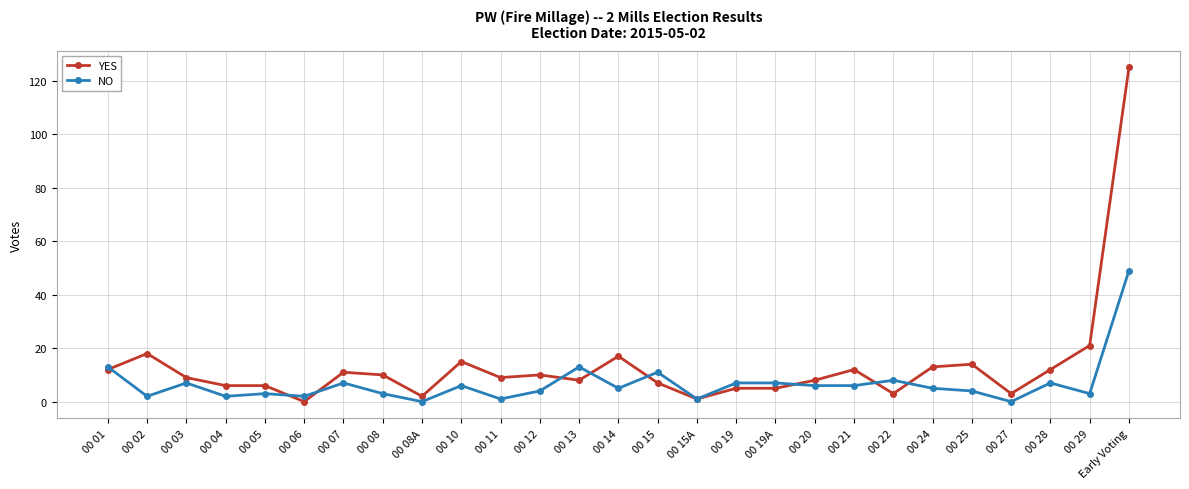

What are all the series names shown in the legend?

YES, NO